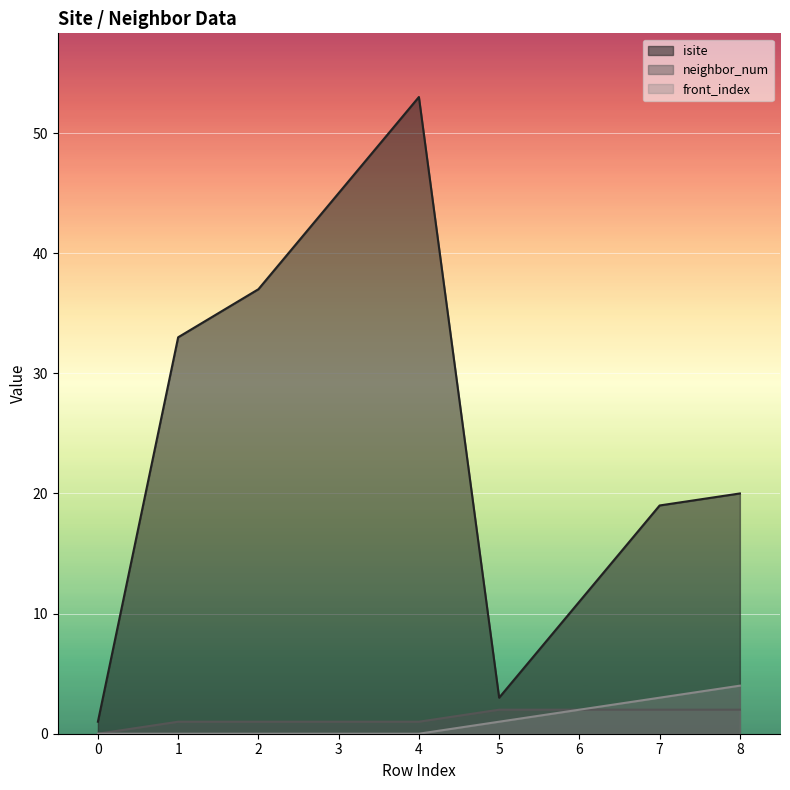

The value of neighbor_num at 7 is 2. True or false?

True